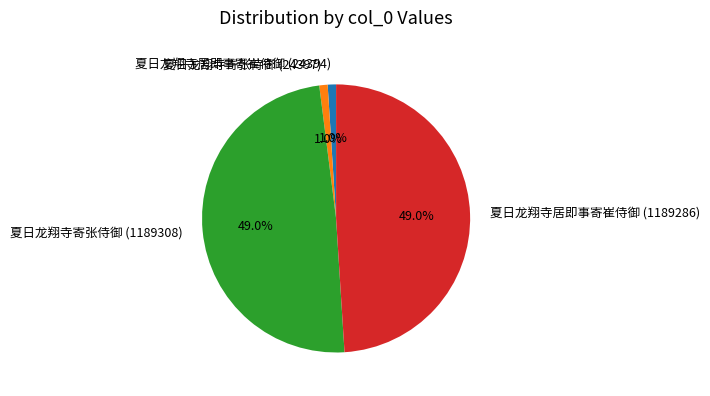

Is it true that 夏日龙翔寺寄张侍御 (1189308) is 61% of the pie?

False